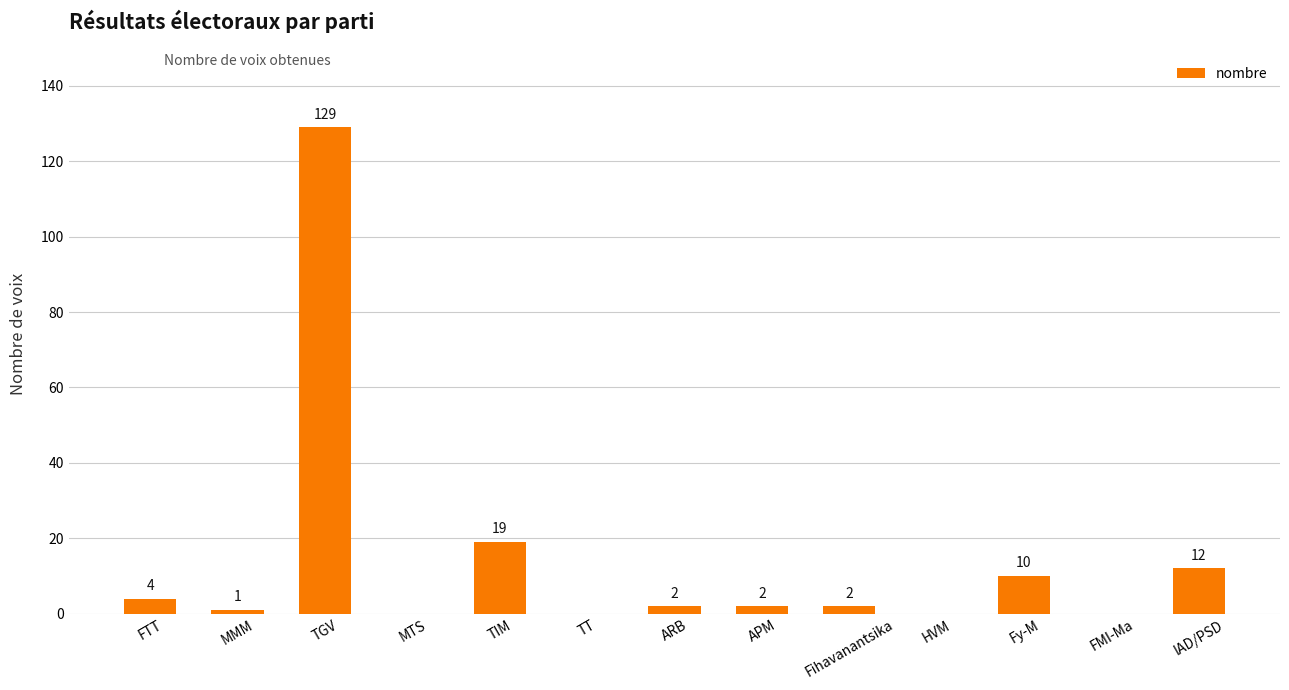

Between HVM and TGV, which is larger?

TGV